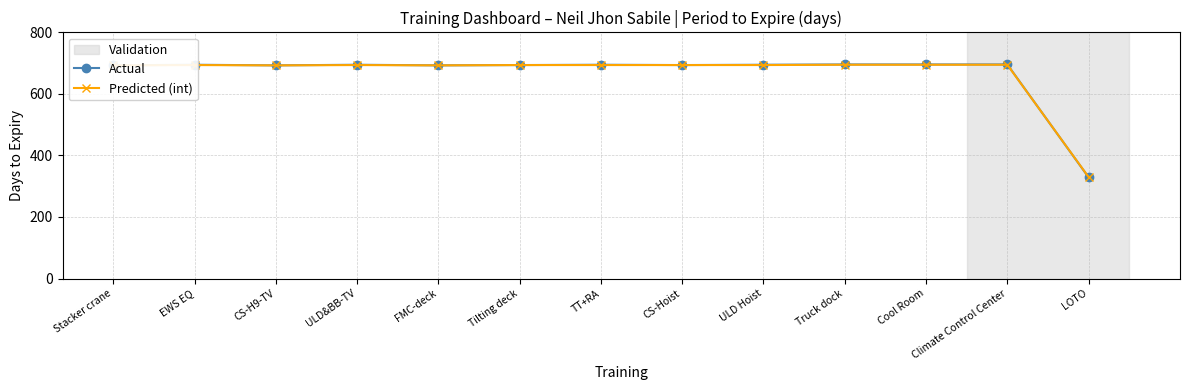

What is the smallest value displayed?

329